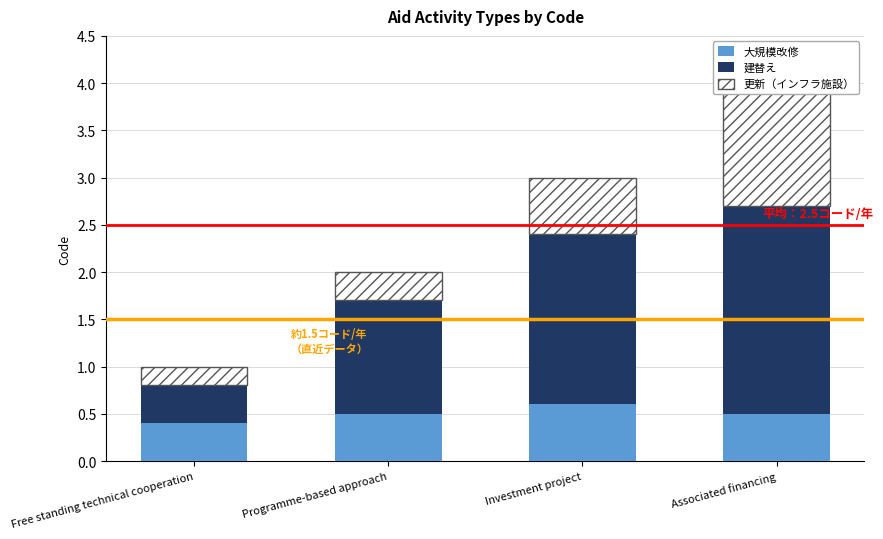

Which category has the highest value in the 大規模改修 series?

Investment project